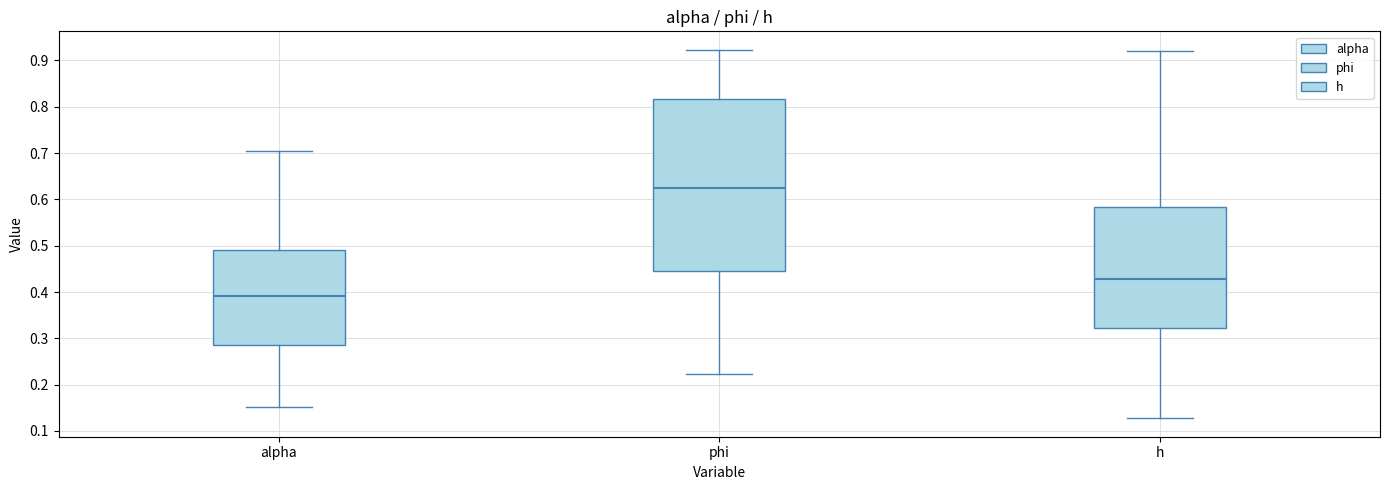

Where is the lower edge of the box for phi on the y-axis? The values are not printed on the chart, so give them approximately, as read against the axis.

0.45